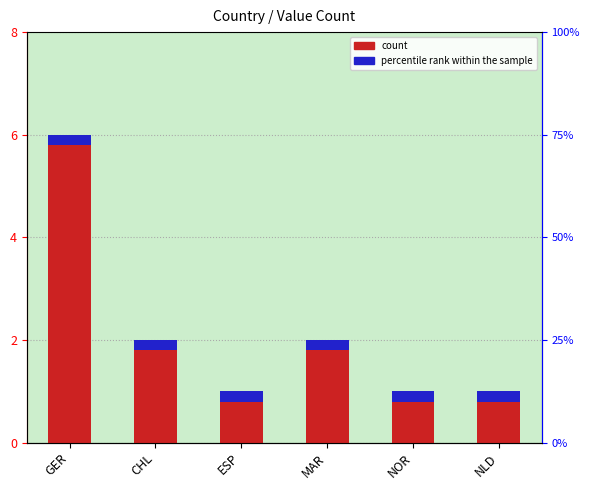

What is the smallest value displayed?

1